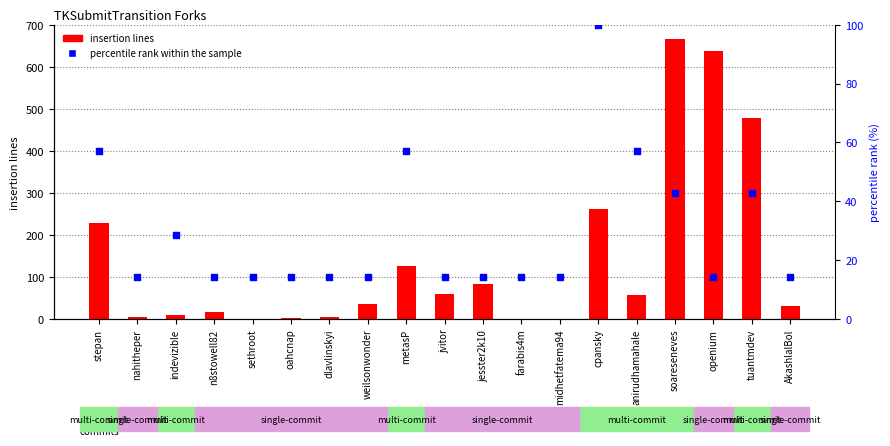

What are all the series names shown in the legend?

insertion lines, percentile rank within the sample